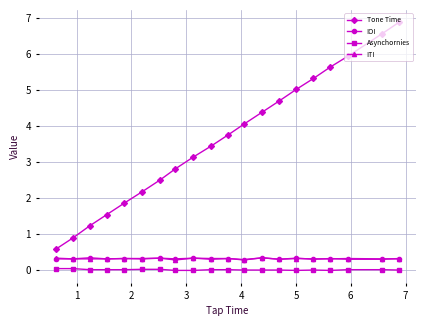

True or false: ITI and Tone Time cross at least once.

False